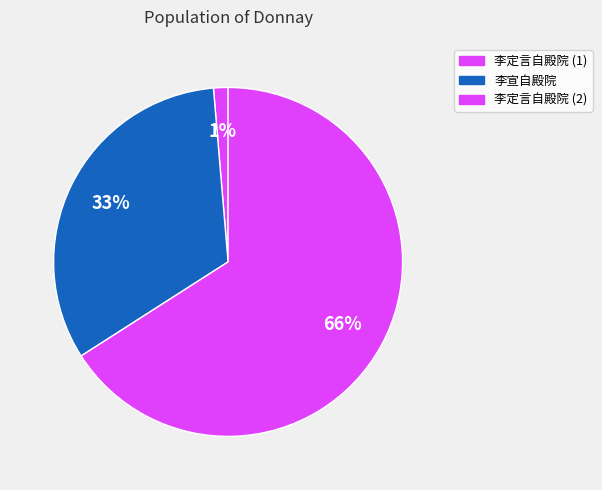

Count the number of slices in the pie.

3